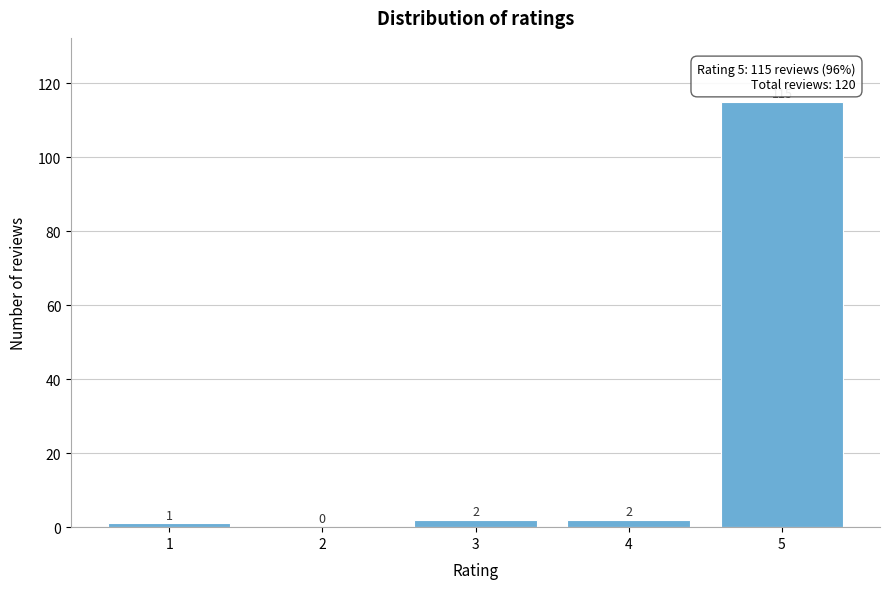

Reading left to right, what are all the values shown in this chart?

1=1	2=0	3=2	4=2	5=115